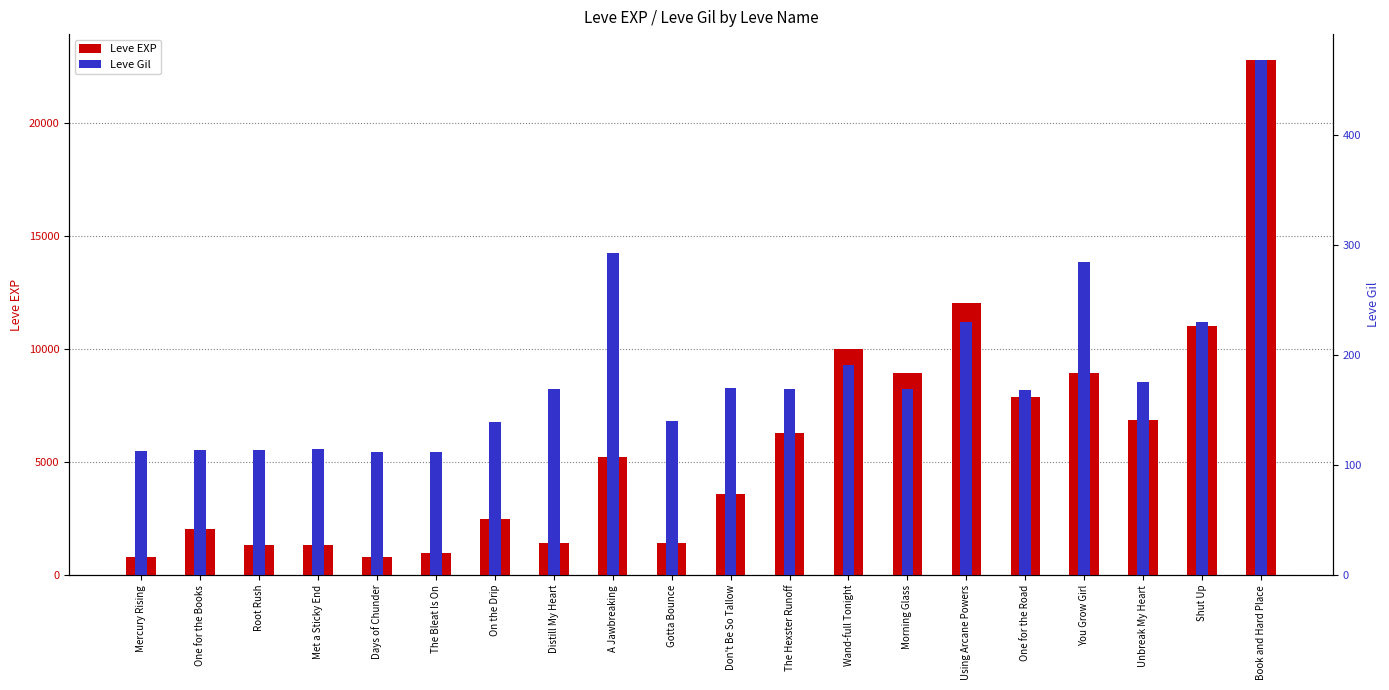

True or false: Leve Gil has a value of 168 at One for the Road.

True